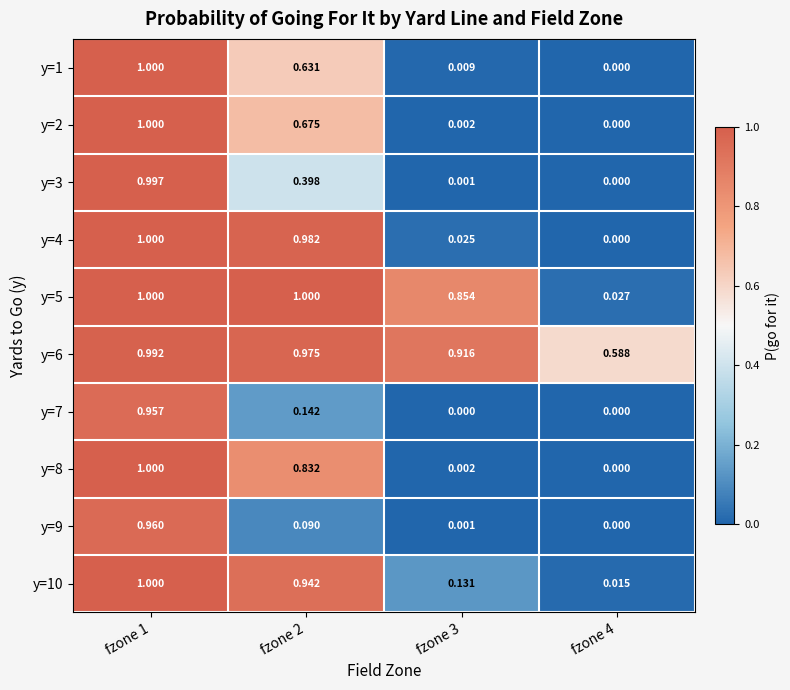

Is the value of y=3 at fzone 4 greater than the value of y=8 at fzone 3?

No